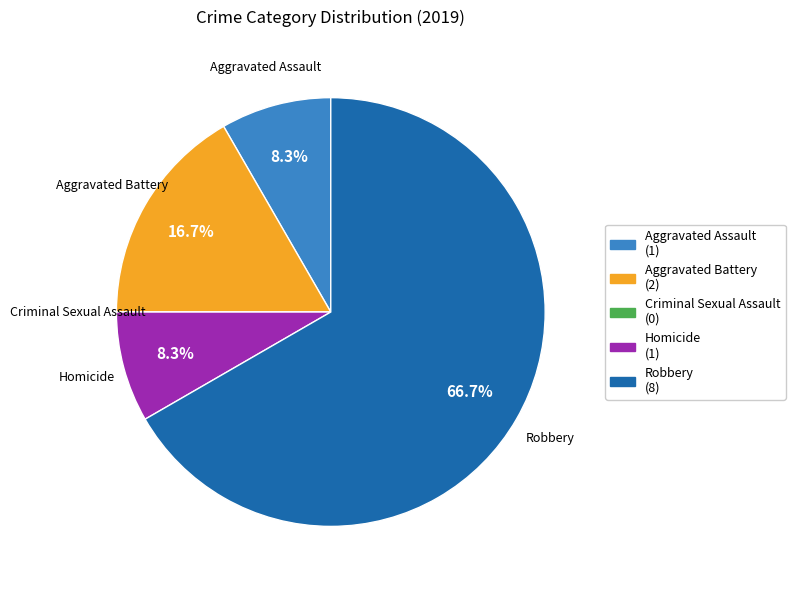

Which category accounts for the majority?

Robbery